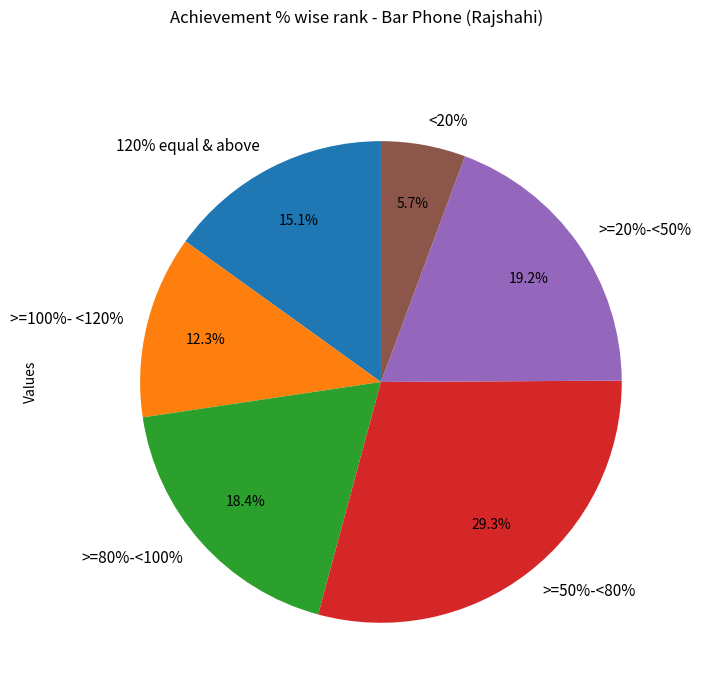

To the nearest percent, what is the average slice percentage?

17%